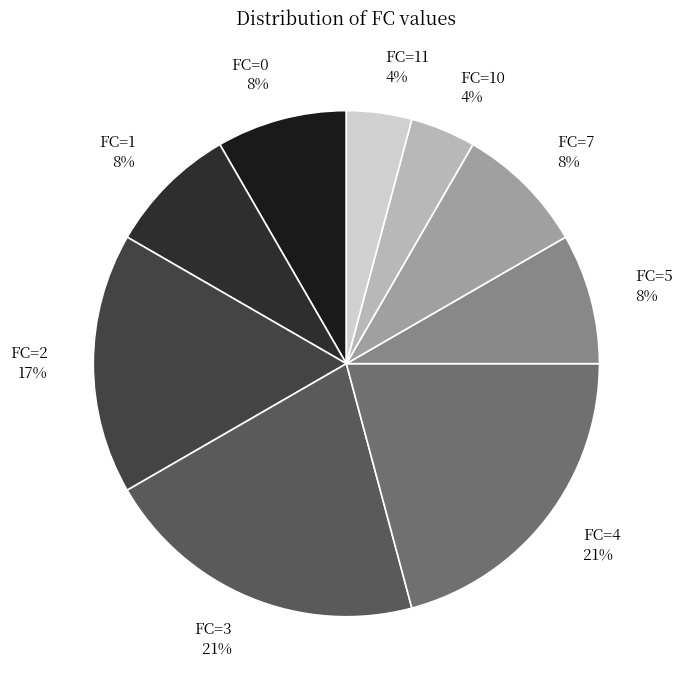

Does FC=0 account for over 50% of the chart?

No